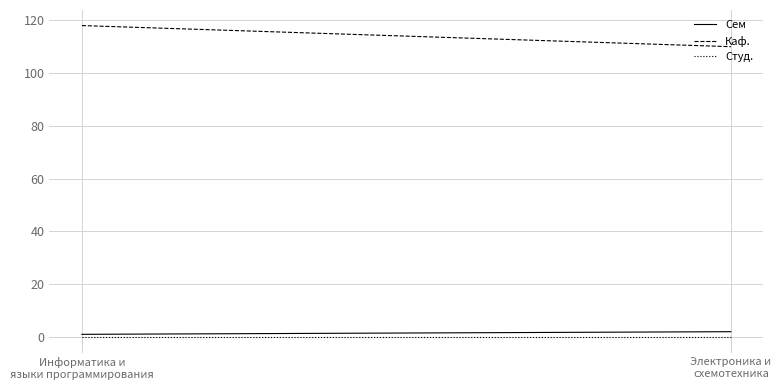

True or false: Студ. has a value of 0 at Электроника и
схемотехника.

True